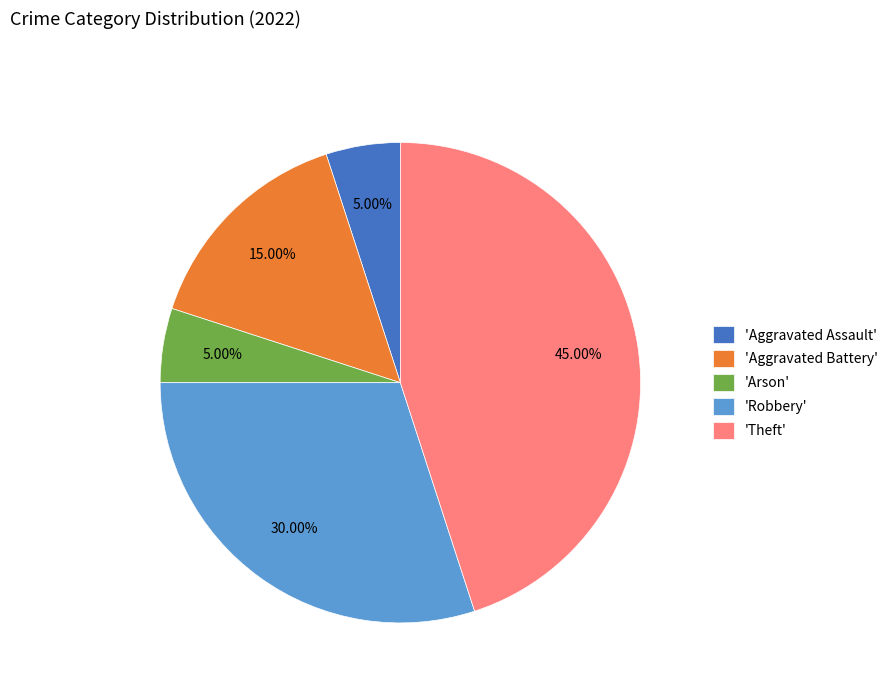

Is 'Arson' the majority of the pie?

No